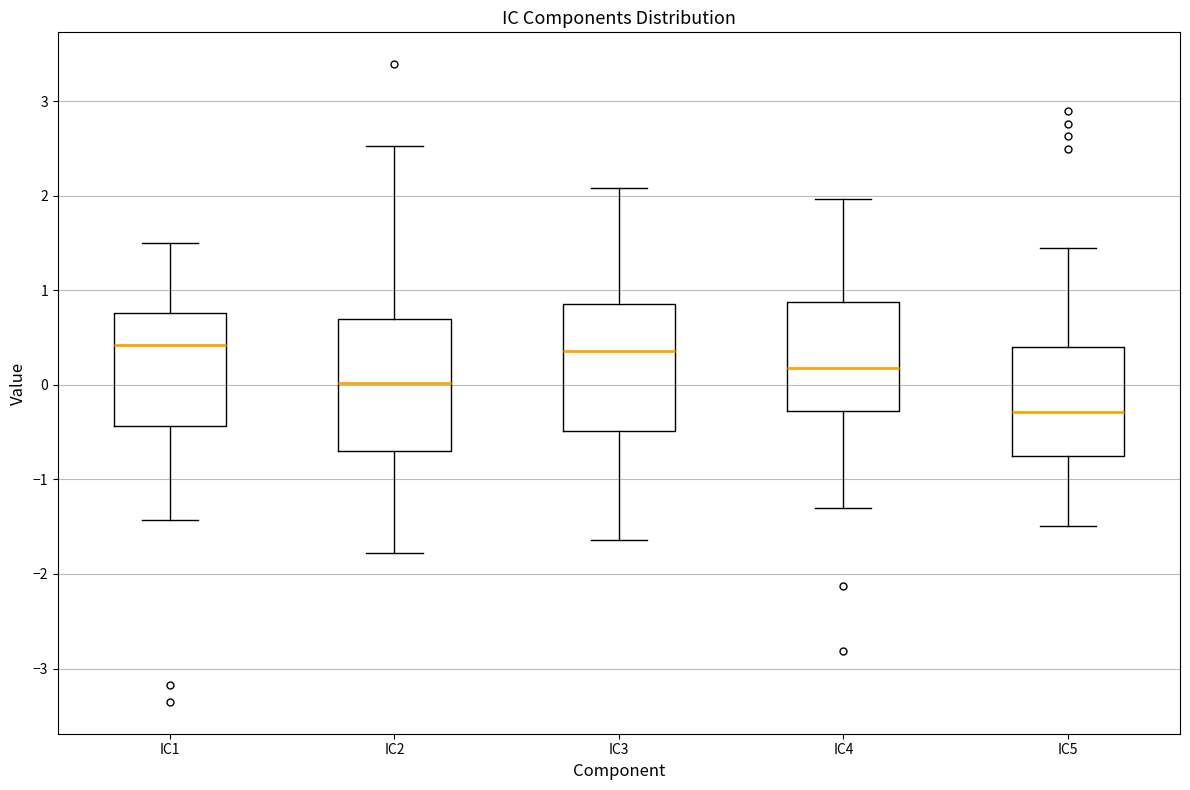

Reading left to right, read every box against the y-axis: the position of its median line, the range the box covers, and the ends of its whiskers. The values are not printed on the chart, so give them approximately, as read against the axis.

IC1: median 0.4, box -0.4 to 0.8, whiskers -1.4 to 1.5
IC2: median 0.0, box -0.7 to 0.7, whiskers -1.8 to 2.5
IC3: median 0.4, box -0.5 to 0.9, whiskers -1.6 to 2.1
IC4: median 0.2, box -0.3 to 0.9, whiskers -1.3 to 2.0
IC5: median -0.3, box -0.7 to 0.4, whiskers -1.5 to 1.4